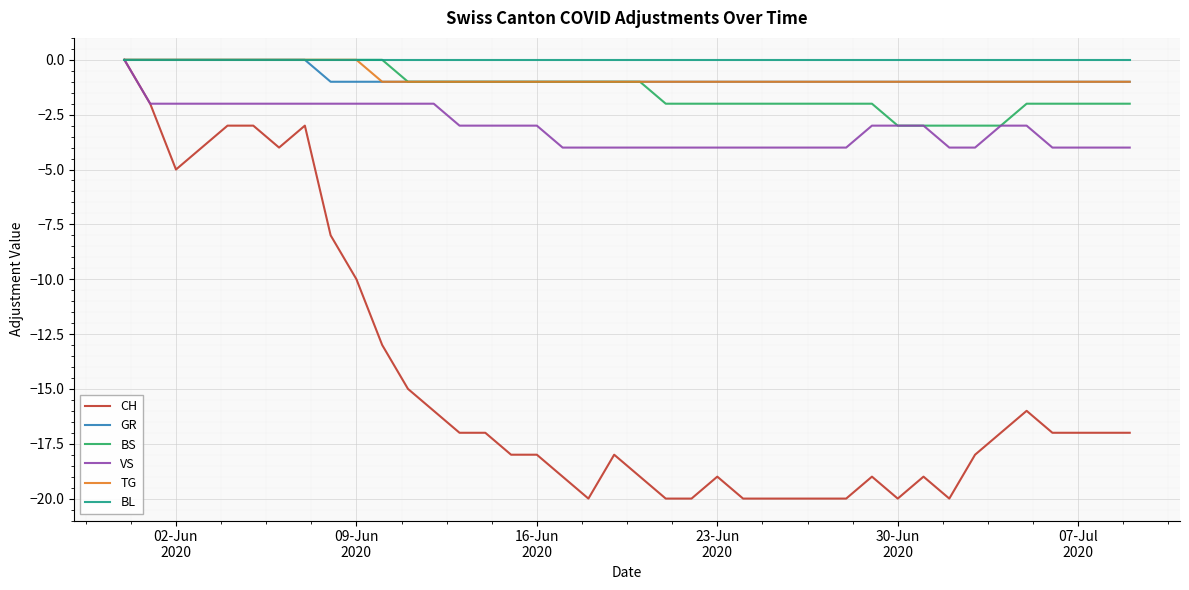

What is the minimum value shown in the chart?

-20